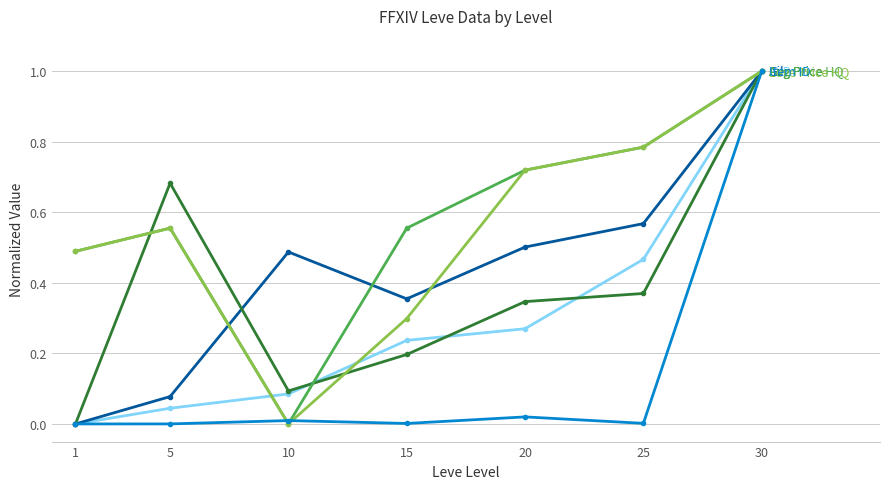

What is the total value across all series at 30?

6.0